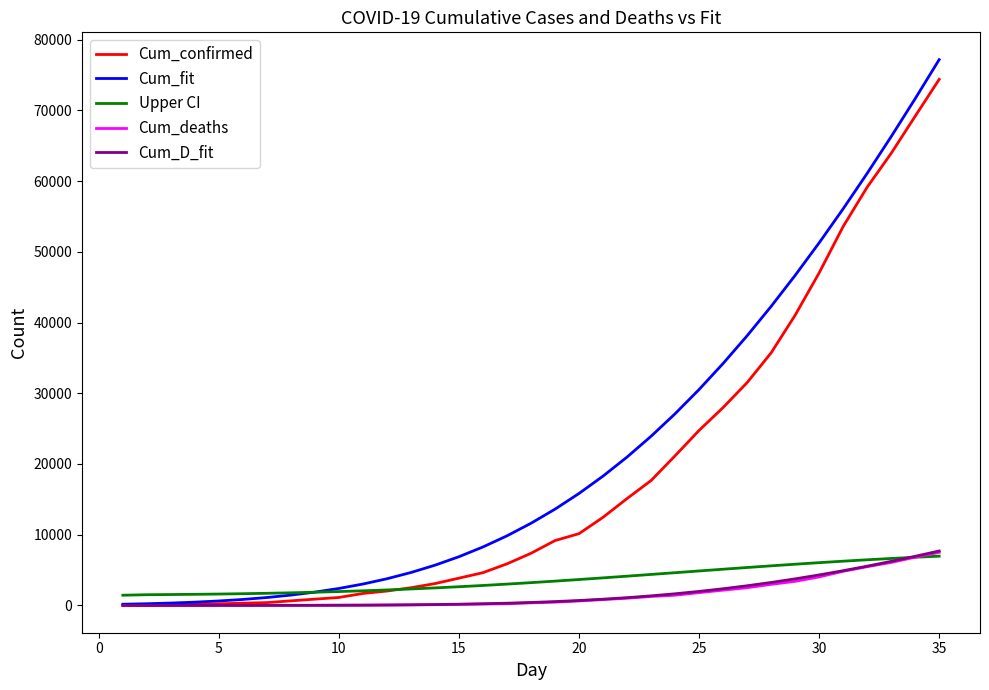

What is the greatest value displayed?

77177.5